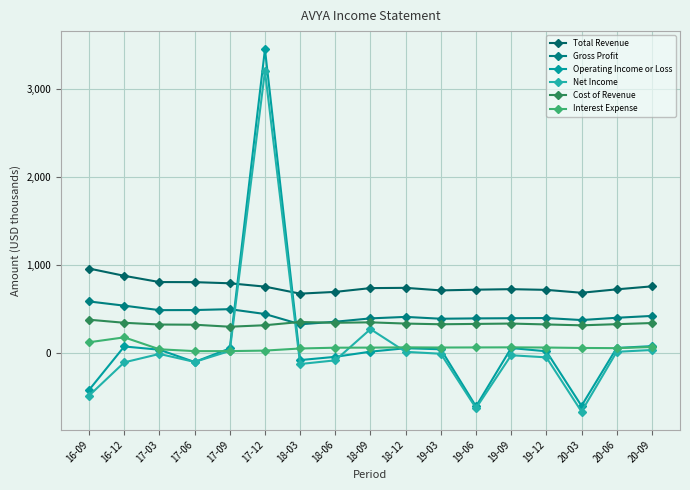

What is the label of the 5th point from the left?

17-09